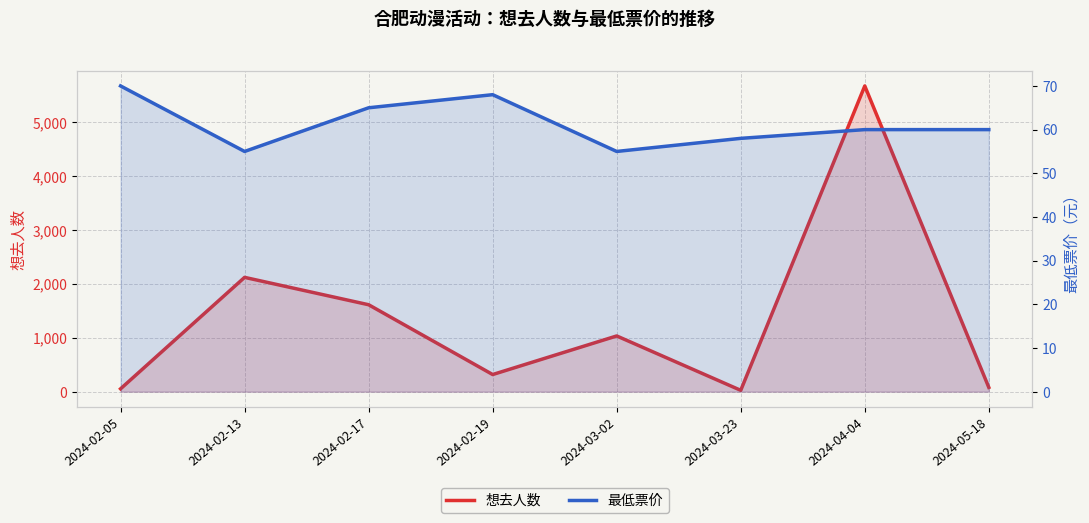

What position from the right is 2024-03-02?

4